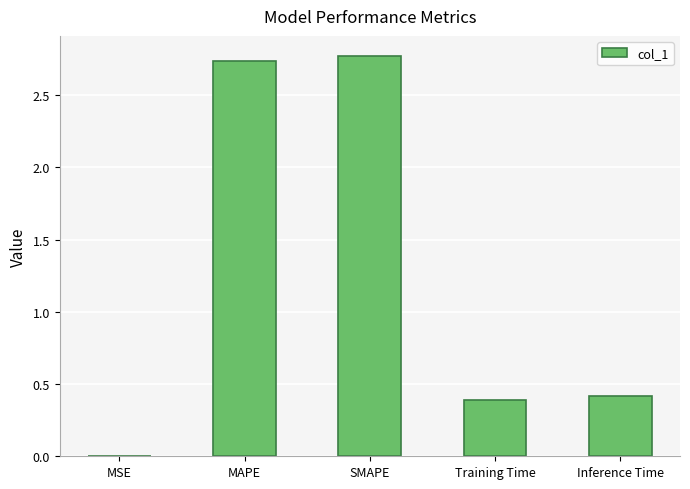

What is the sum of all values?

6.3